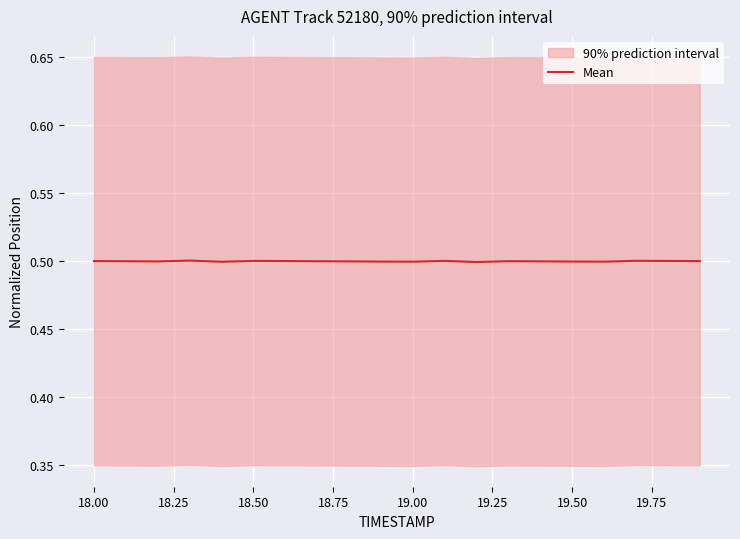

What is the lowest value of the Mean series?

0.5